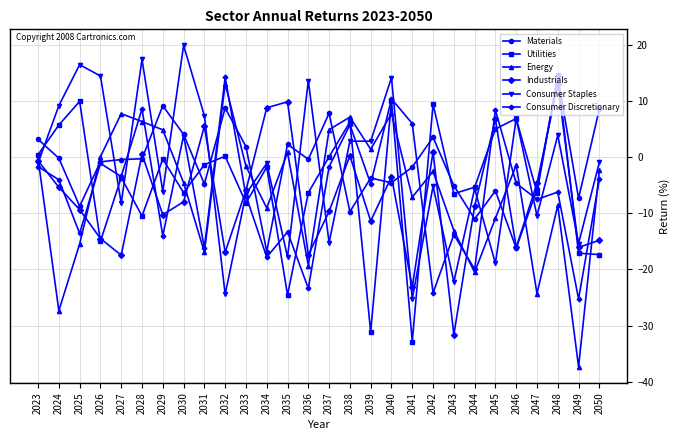

How many intersections are there between Energy and Materials?

10